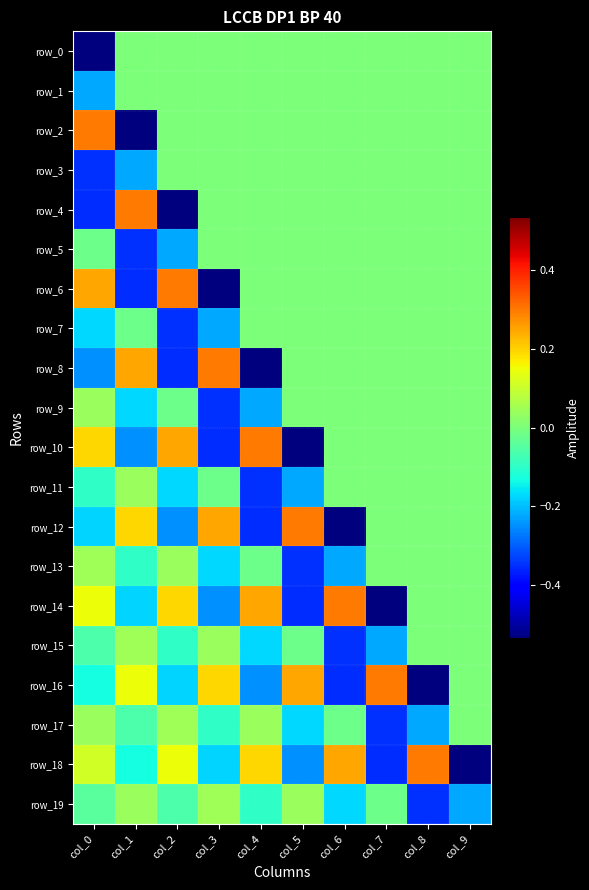

What is the sum of all row_0 values?

-0.5